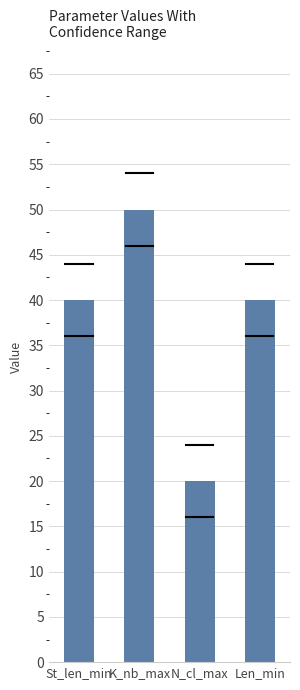

What is the difference between the values at Len_min and K_nb_max?

10